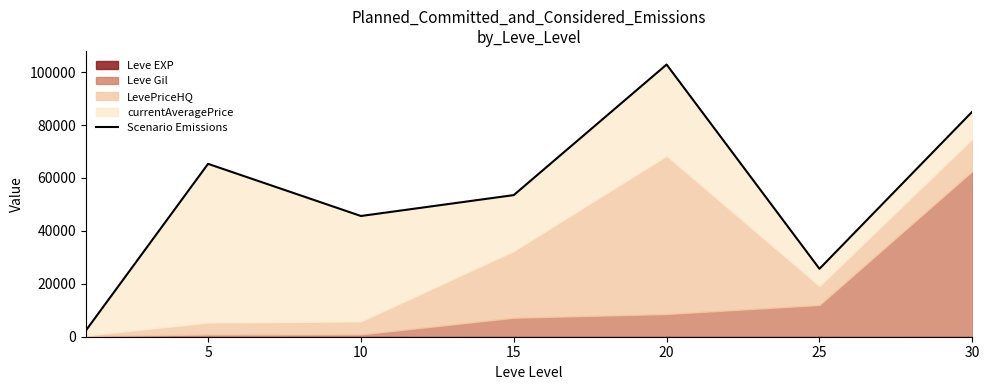

How many points are higher than both their immediate neighbors (excluding endpoints)?

2